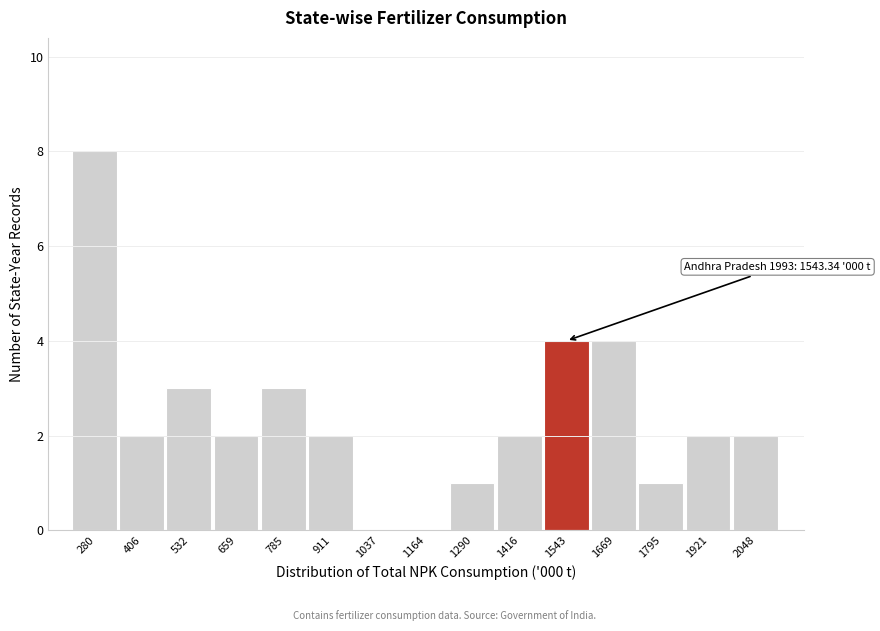

Reading left to right, what are all the values shown in this chart?

280=8	406=2	532=3	659=2	785=3	911=2	1037=0	1164=0	1290=1	1416=2	1543=4	1669=4	1795=1	1921=2	2048=2